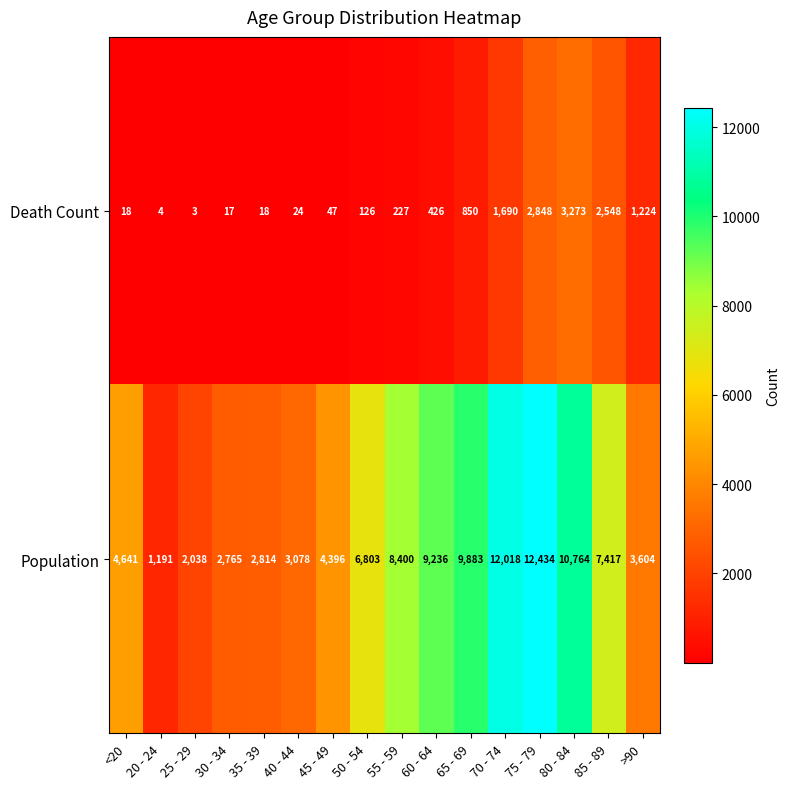

At how many categories does at least one series exceed 3097?

11